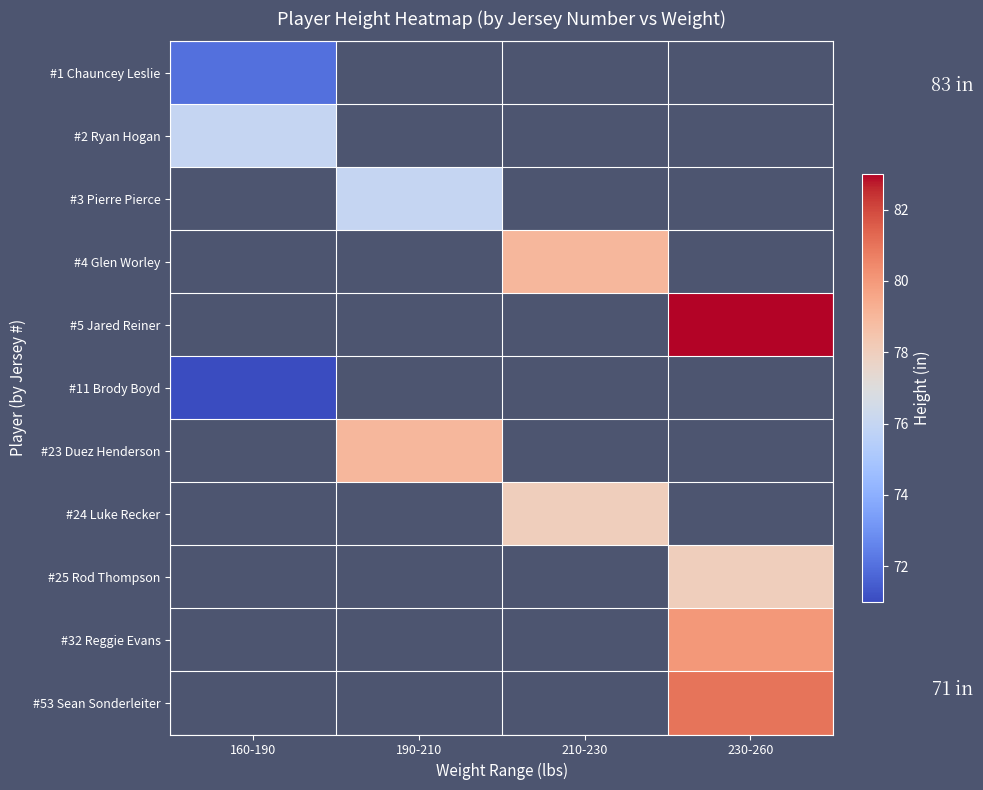

Which has a higher value, 190-210 or 230-260?

230-260